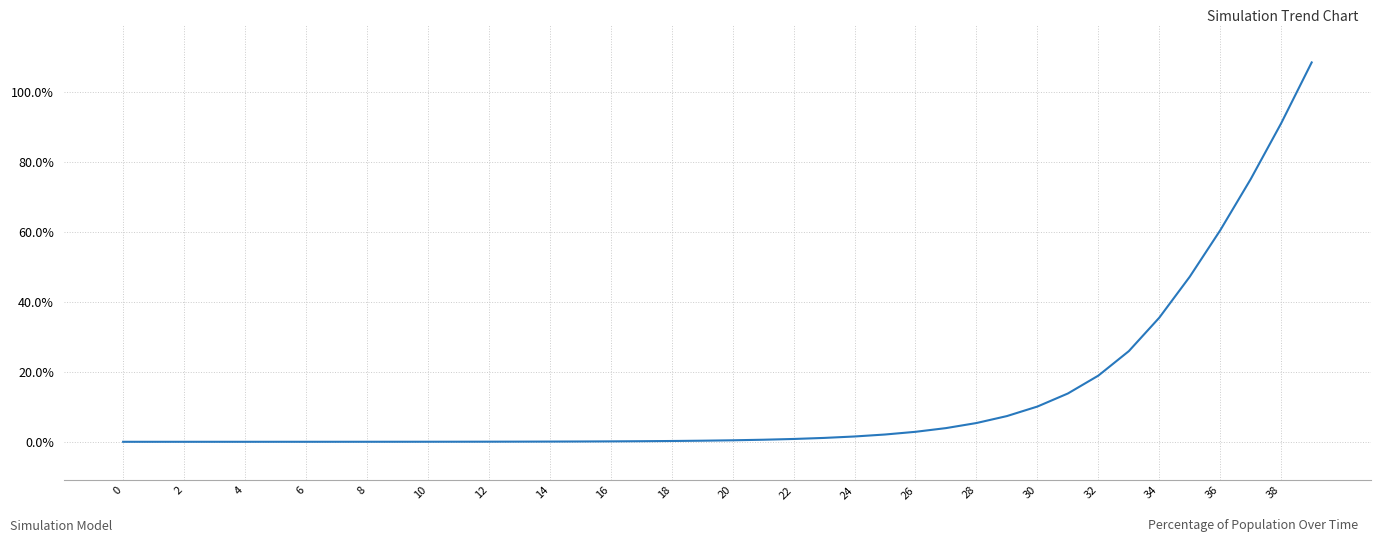

What is the difference between the maximum and second lowest values?

108.4